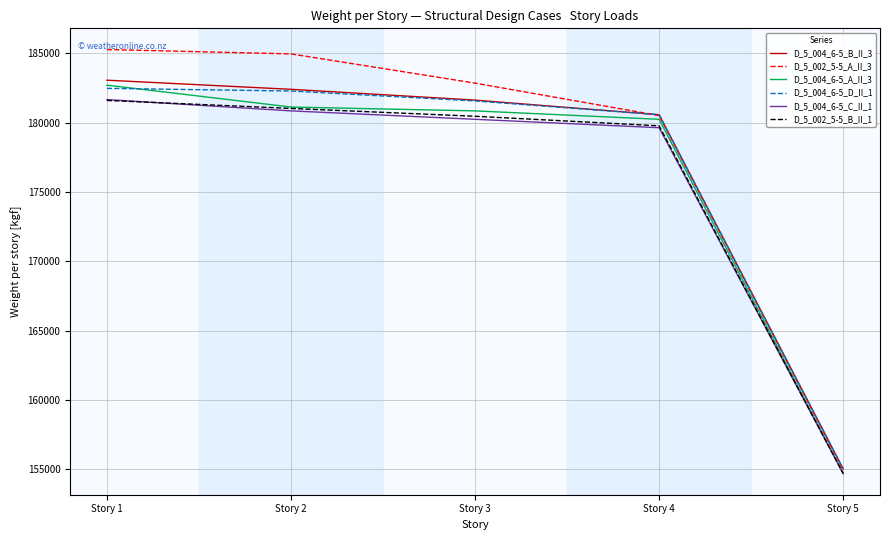

Where is D_5_004_6-5_C_II_1 nearest to the value 168185?

Story 4